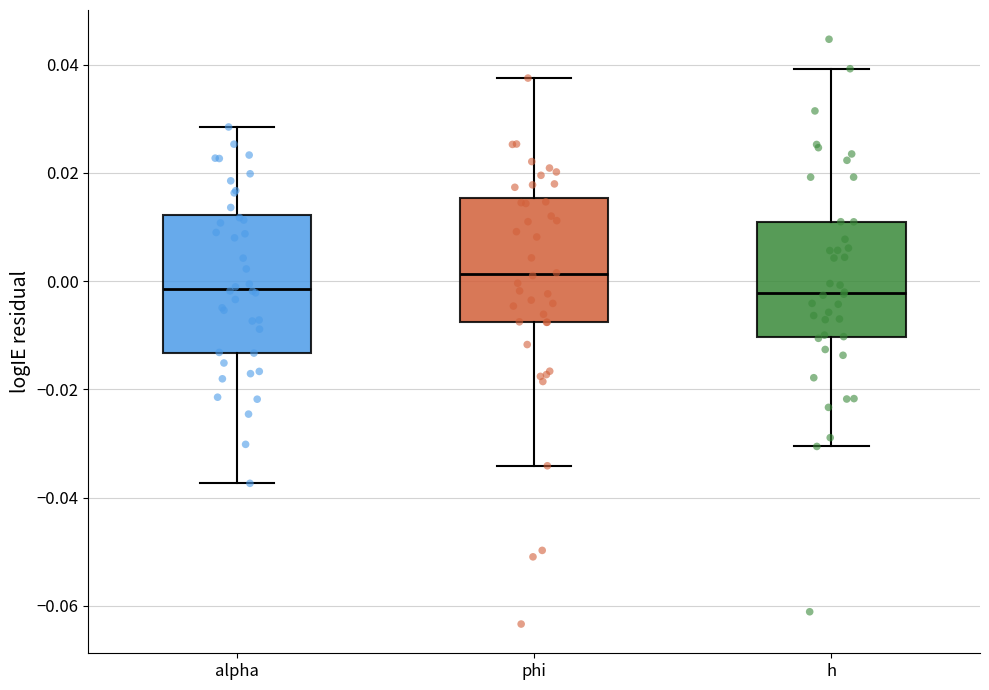

Which box is the tallest, from its lower edge to its upper edge?

alpha